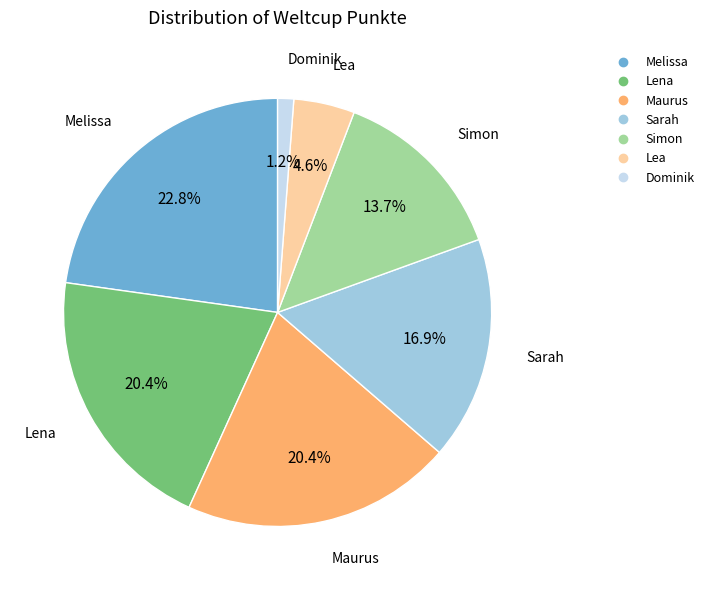

How many segments does this pie chart have?

7